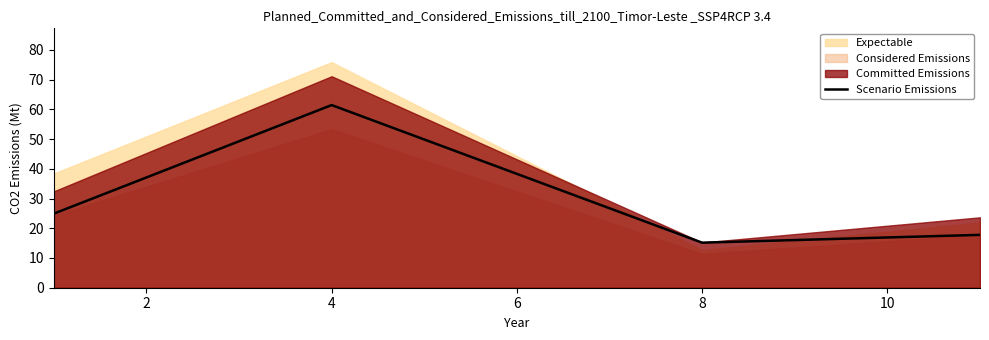

Which category has the highest value in the Scenario Emissions series?

4